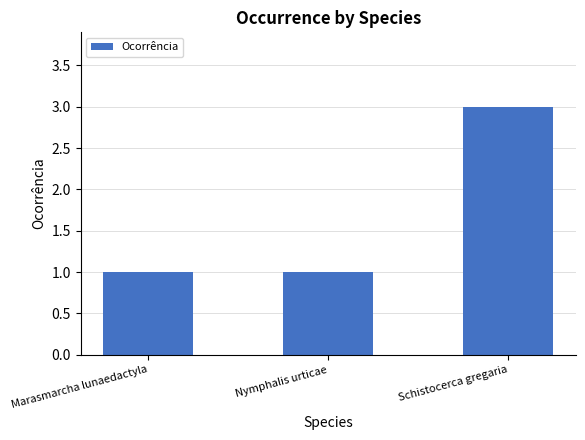

Which category has the highest value across all series?

Schistocerca gregaria